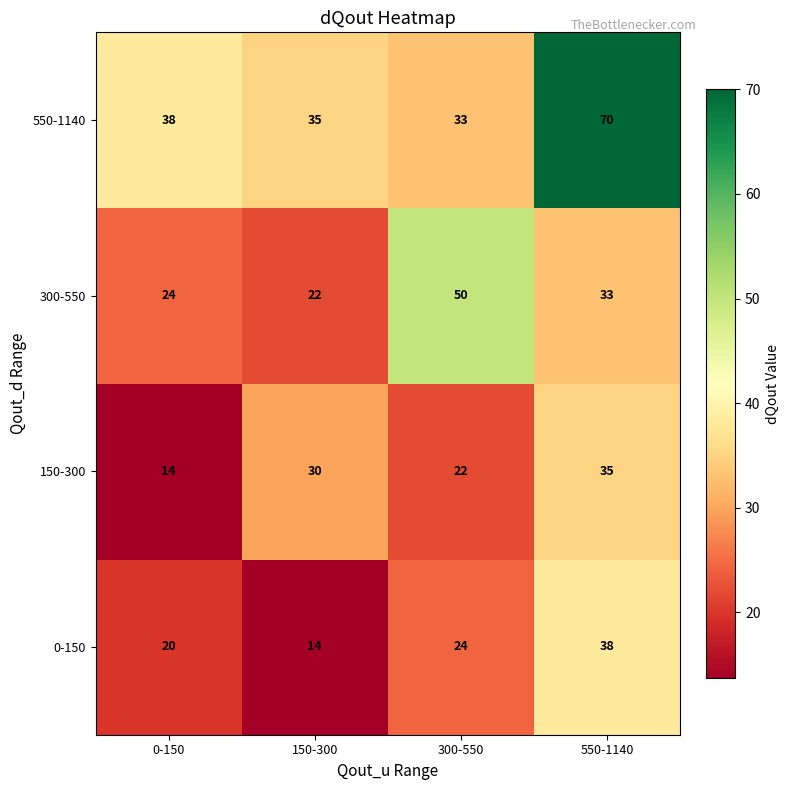

Which category has the highest value across all series?

550-1140